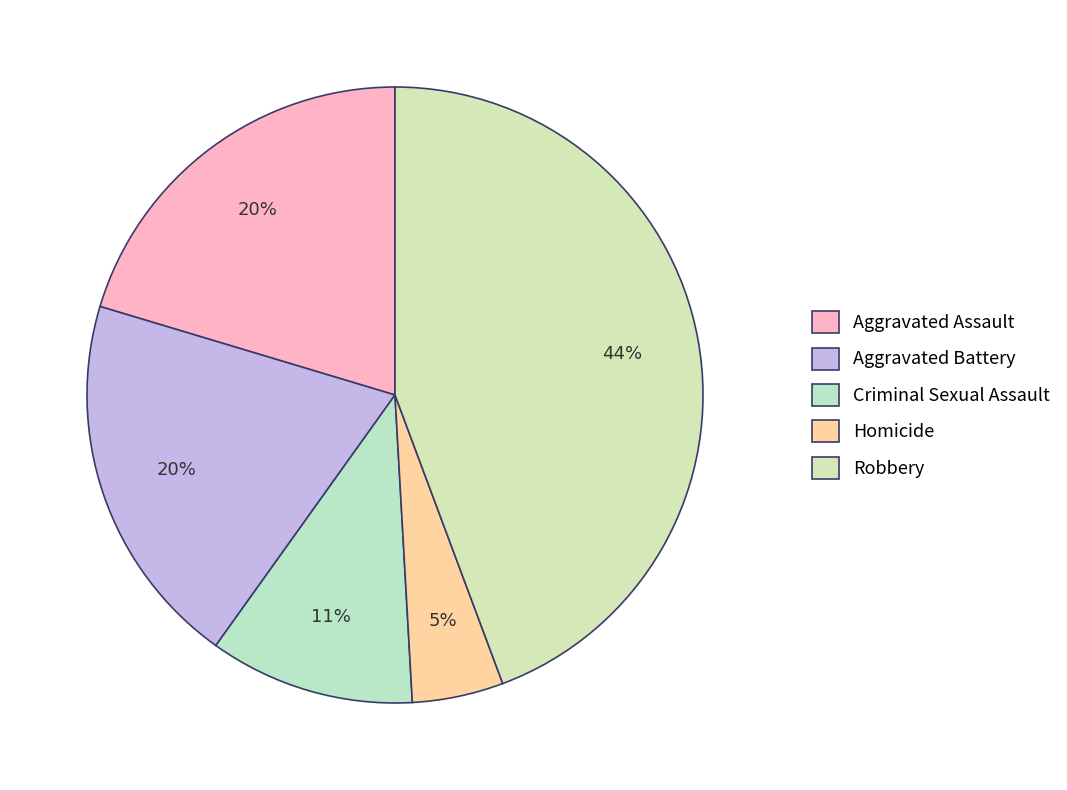

How many segments does this pie chart have?

5